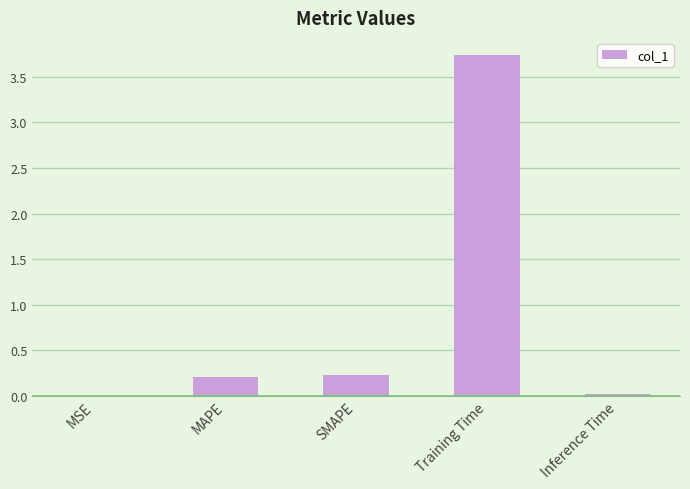

Is it true that the value at SMAPE is 0.2?

True